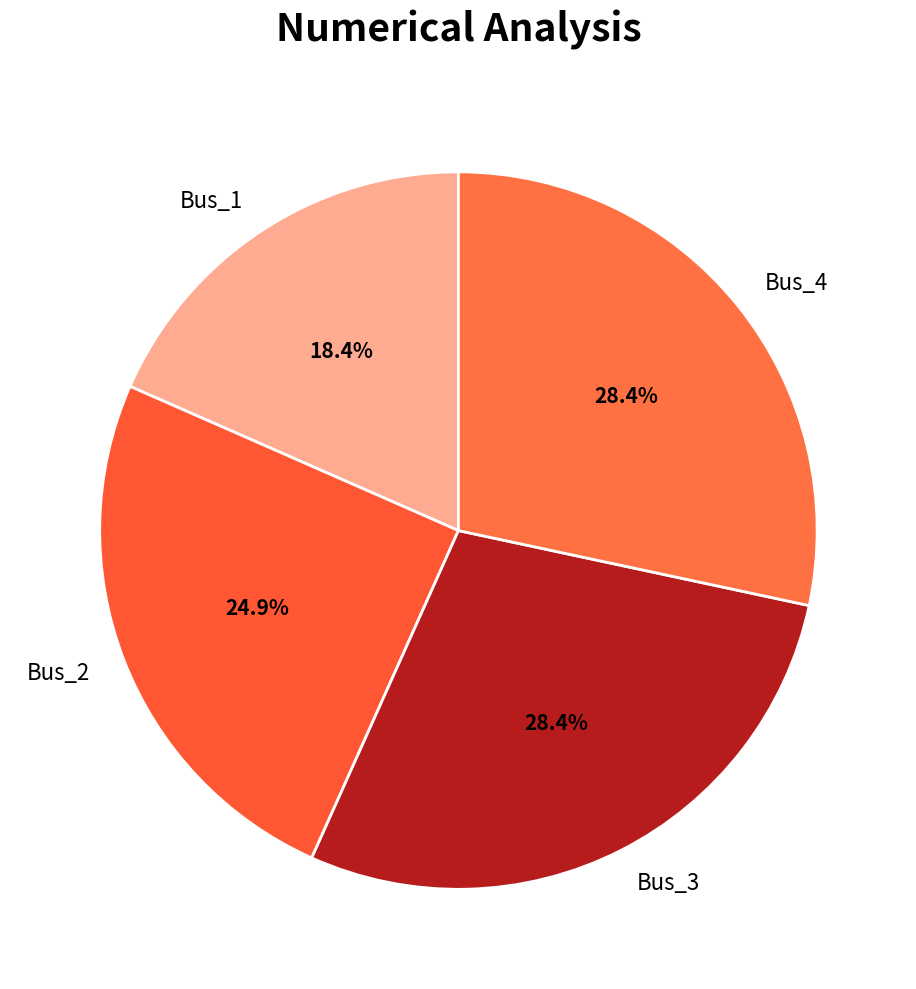

Which has a higher value, Bus_4 or Bus_2?

Bus_4